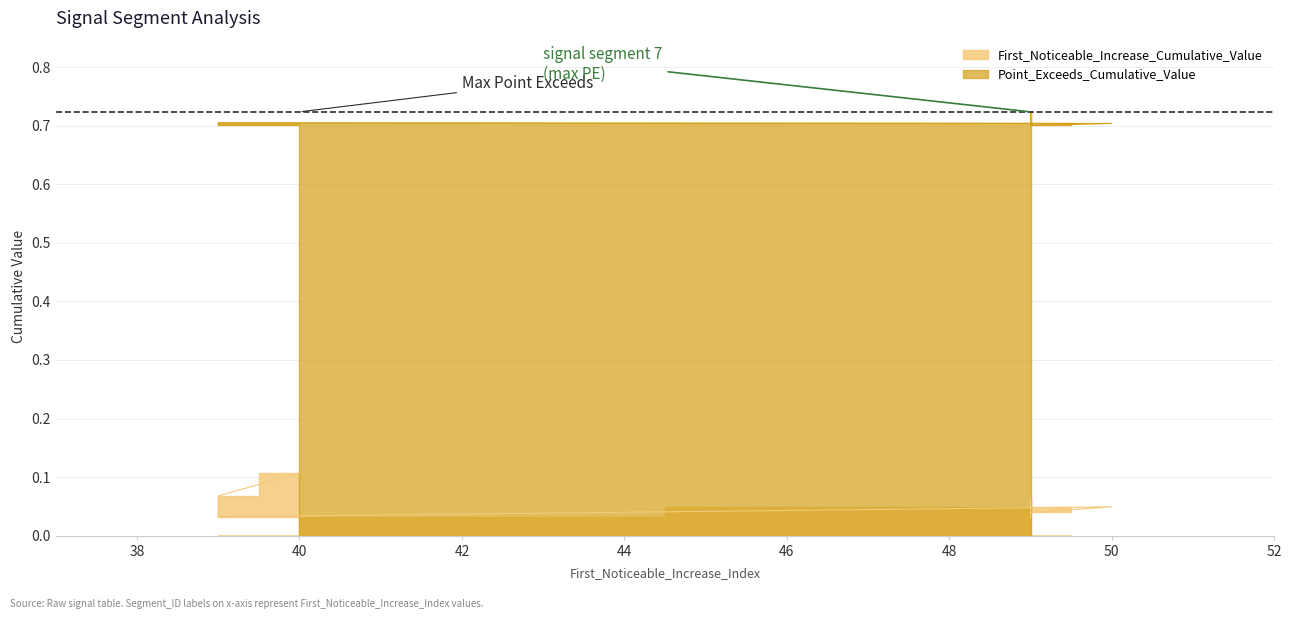

Is it true that Point_Exceeds_Cumulative_Value equals 0.7 at 40?

True